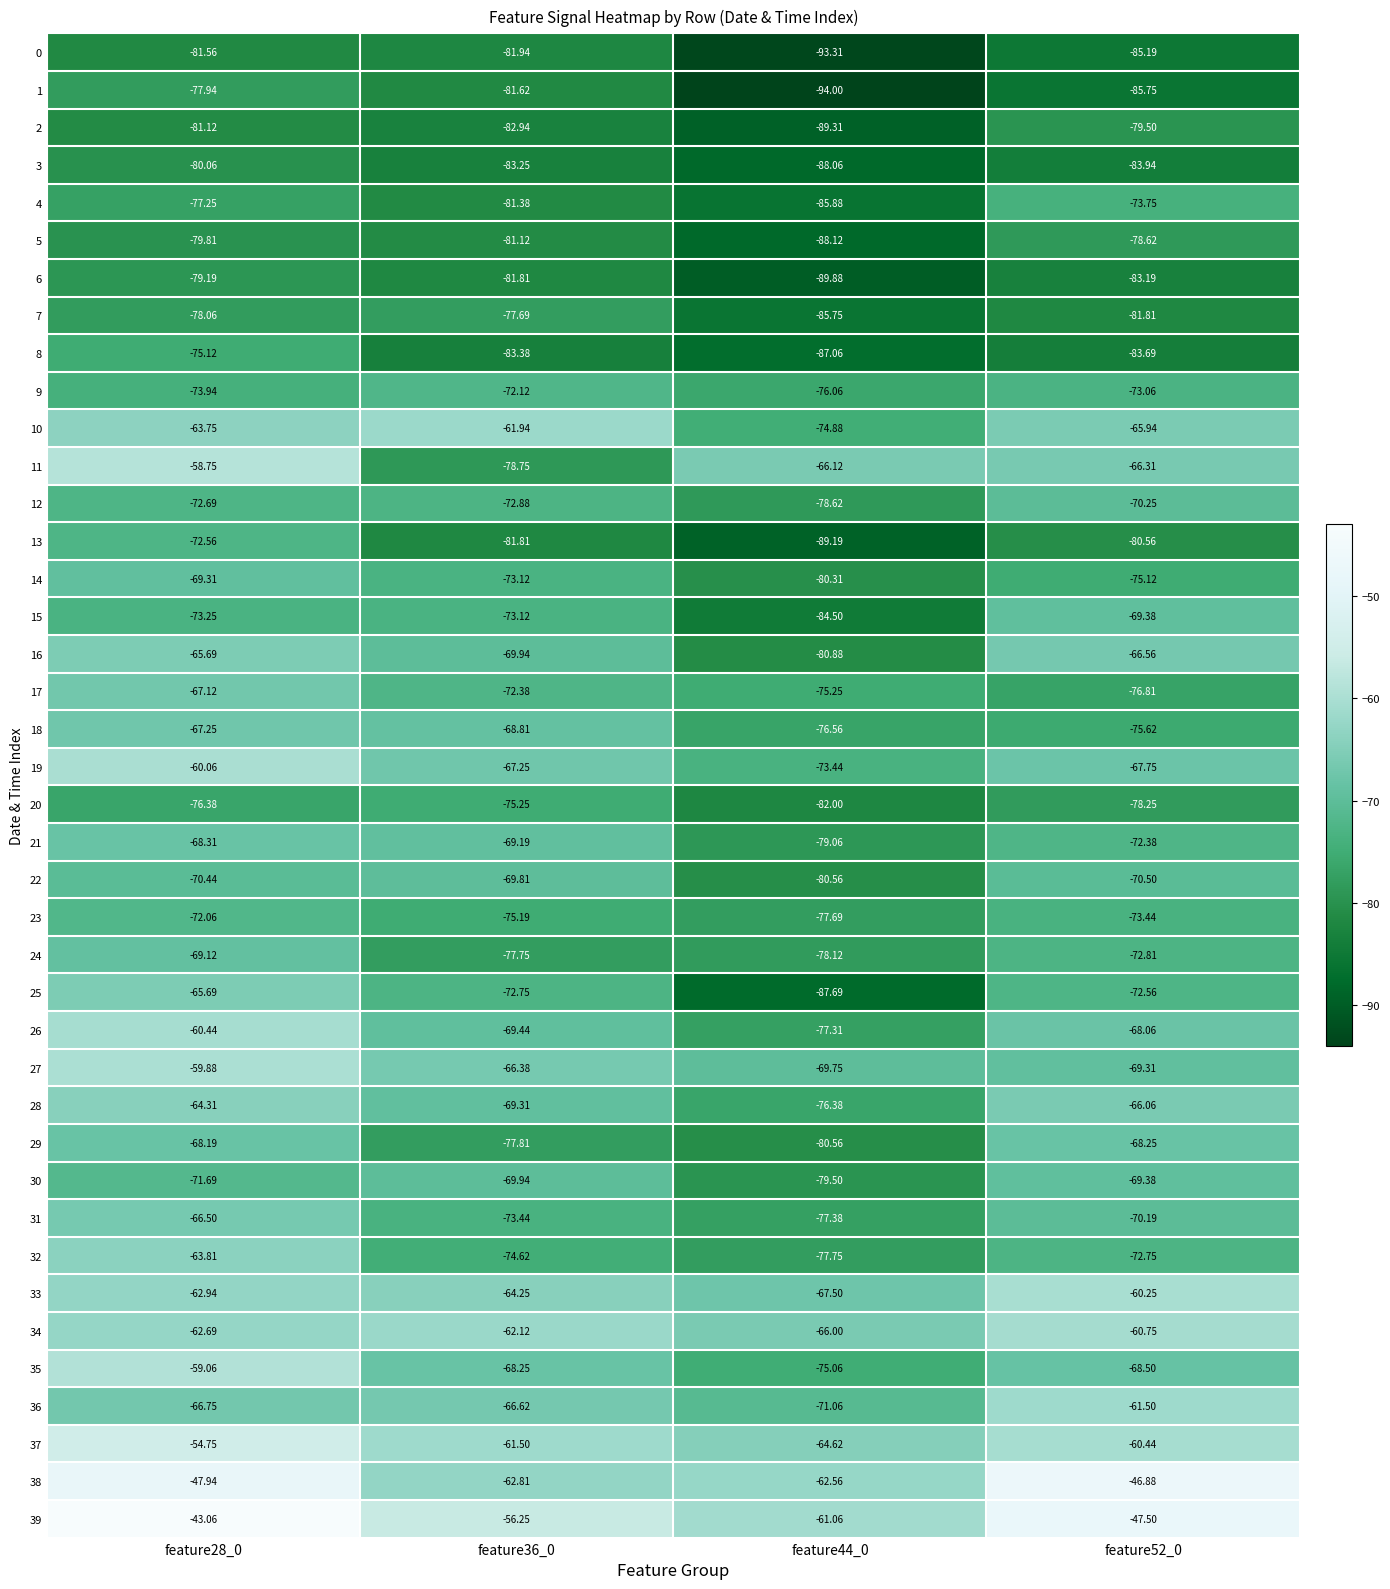

Is the value of 6 at feature36_0 greater than the value of 12 at feature52_0?

No